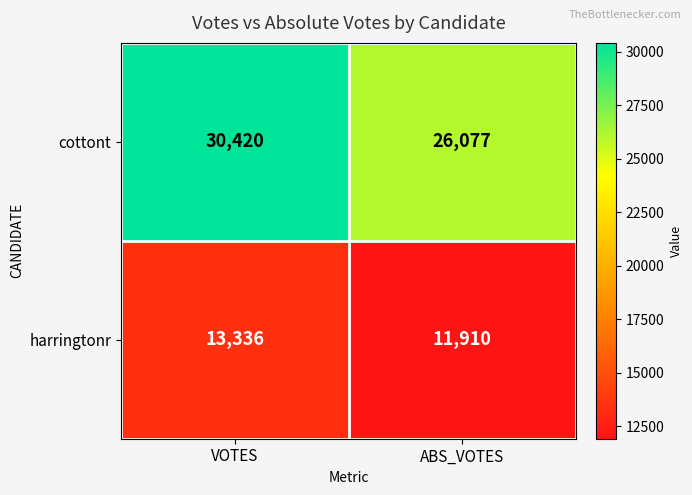

Reading right to left, what are all the values shown in this chart?

cottont: 26077	30420
harringtonr: 11910	13336